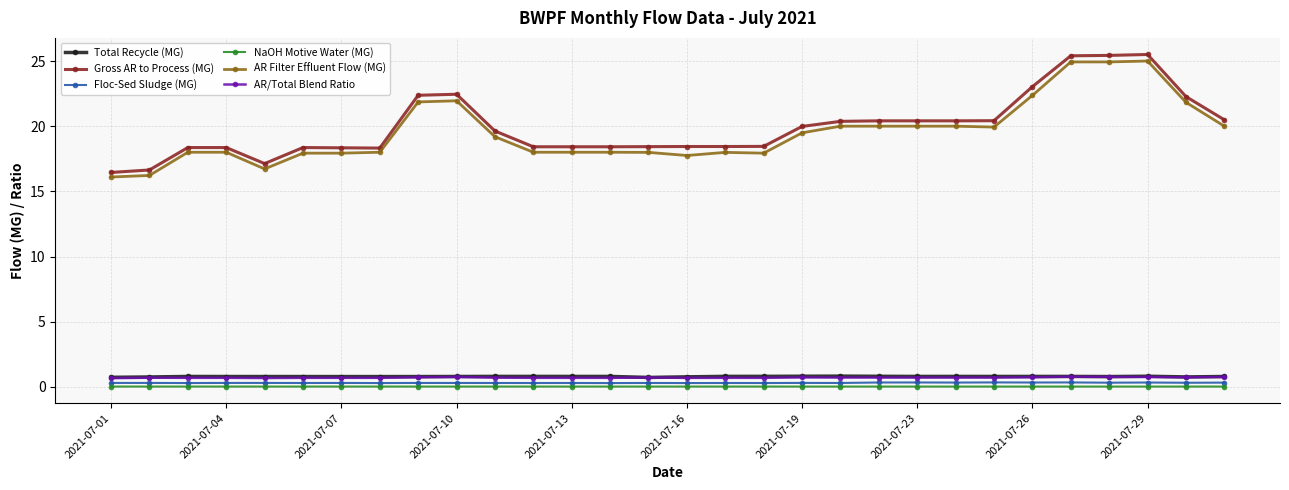

Does the chart display data point markers on the line(s)?

Yes